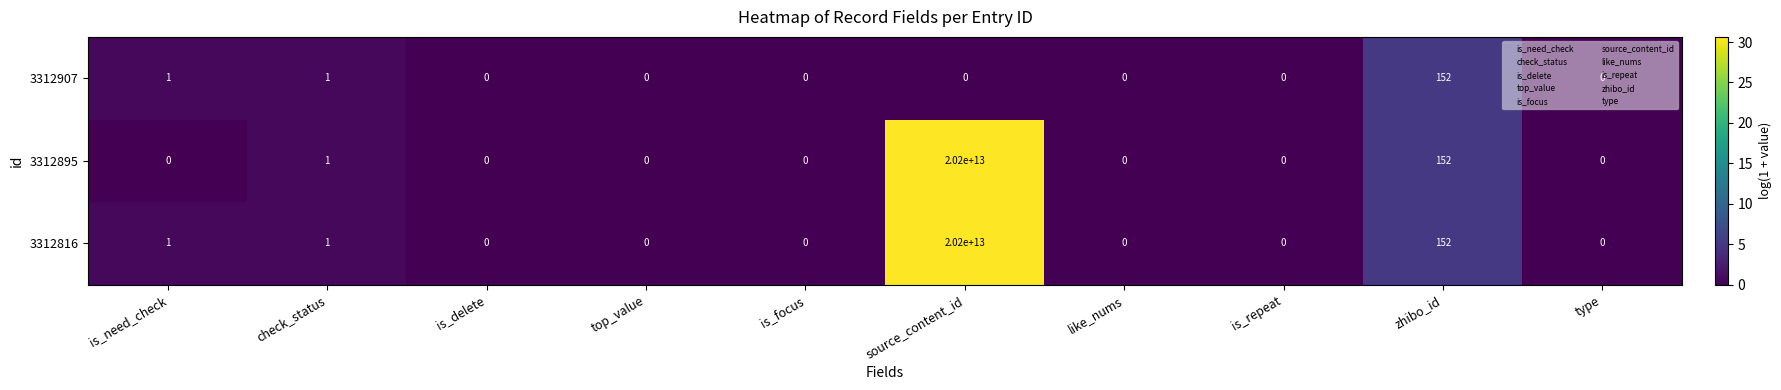

The value of 3312895 at is_delete is -7651316174356. True or false?

False